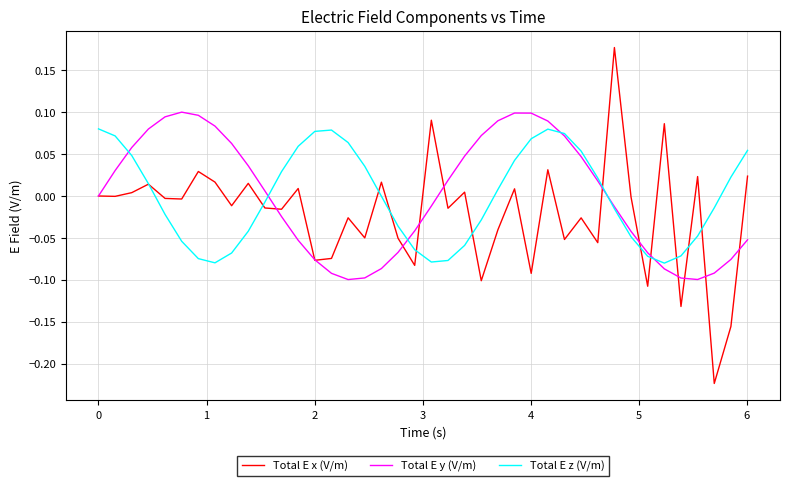

List the series in order of their peak value, highest first.

Total E x (V/m), Total E y (V/m), Total E z (V/m)